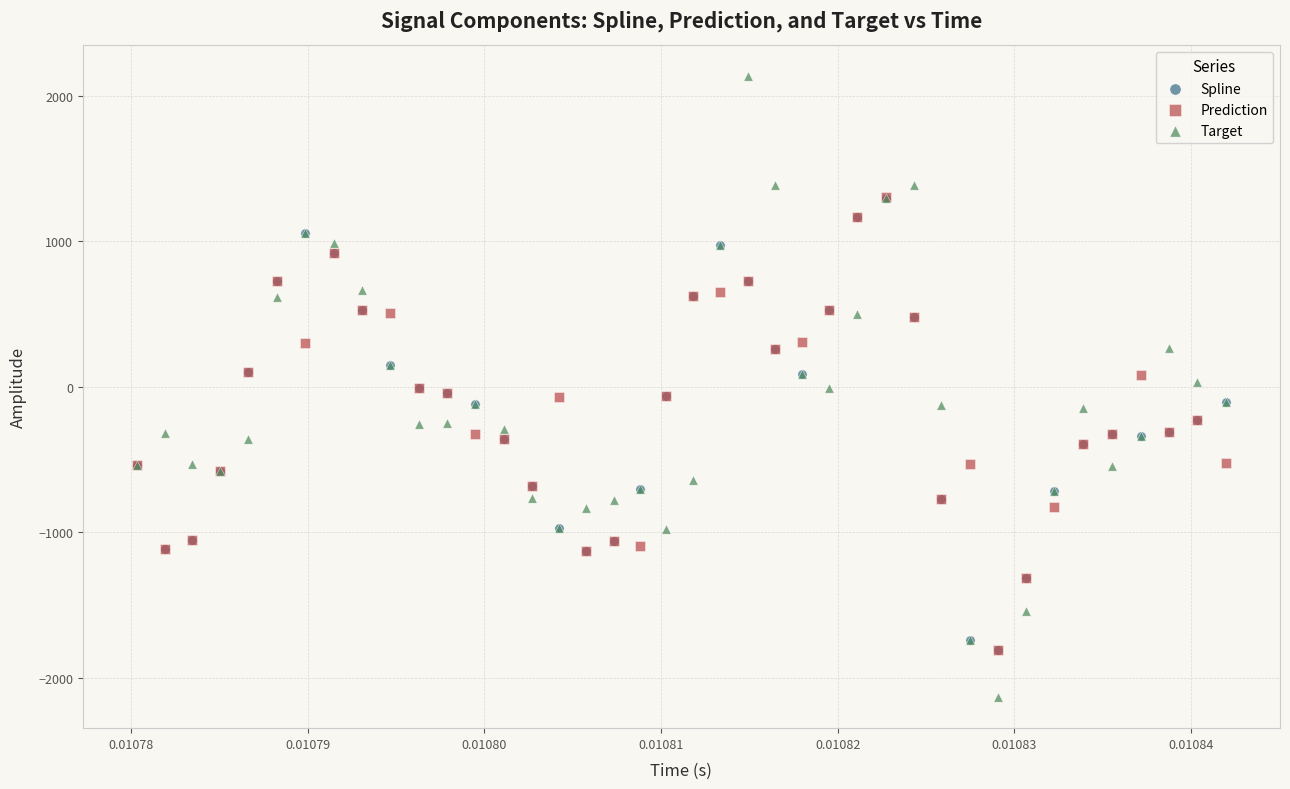

Which series reaches the minimum Y coordinate?

Target